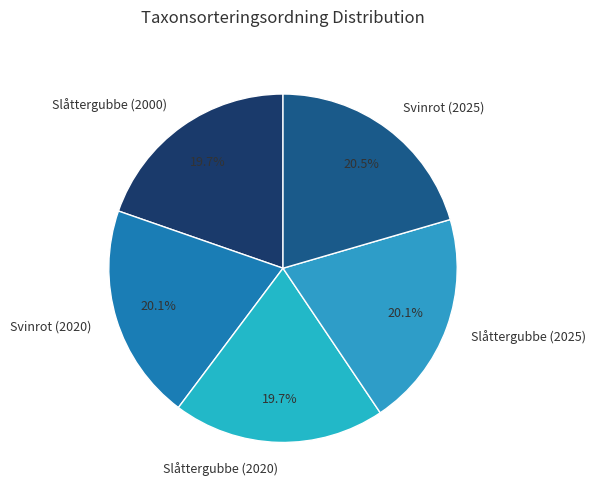

What is the ratio of the value at Slåttergubbe (2020) to the value at Svinrot (2020)?

1.0